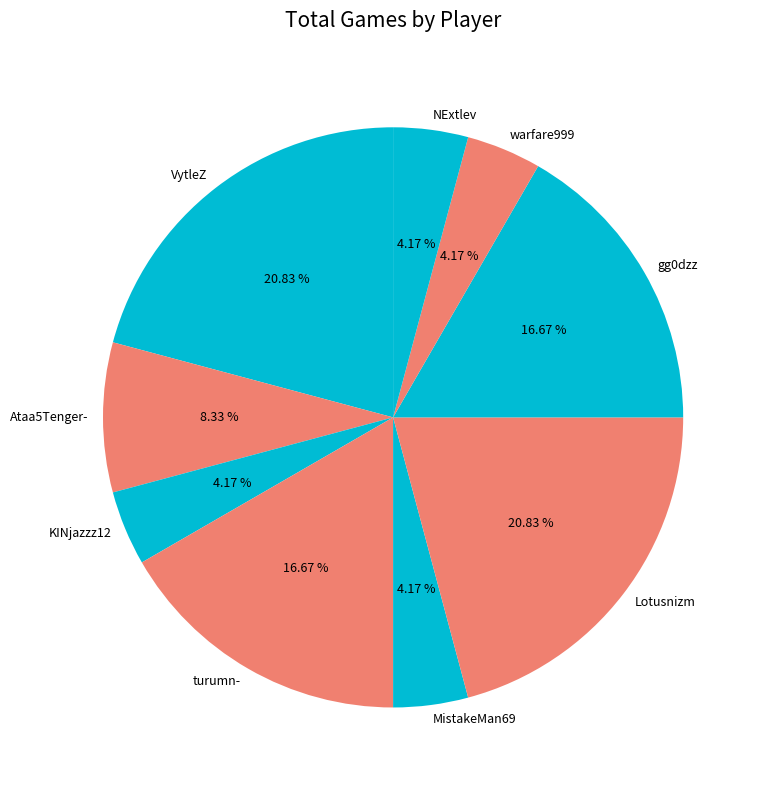

Is turumn- the majority of the pie?

No